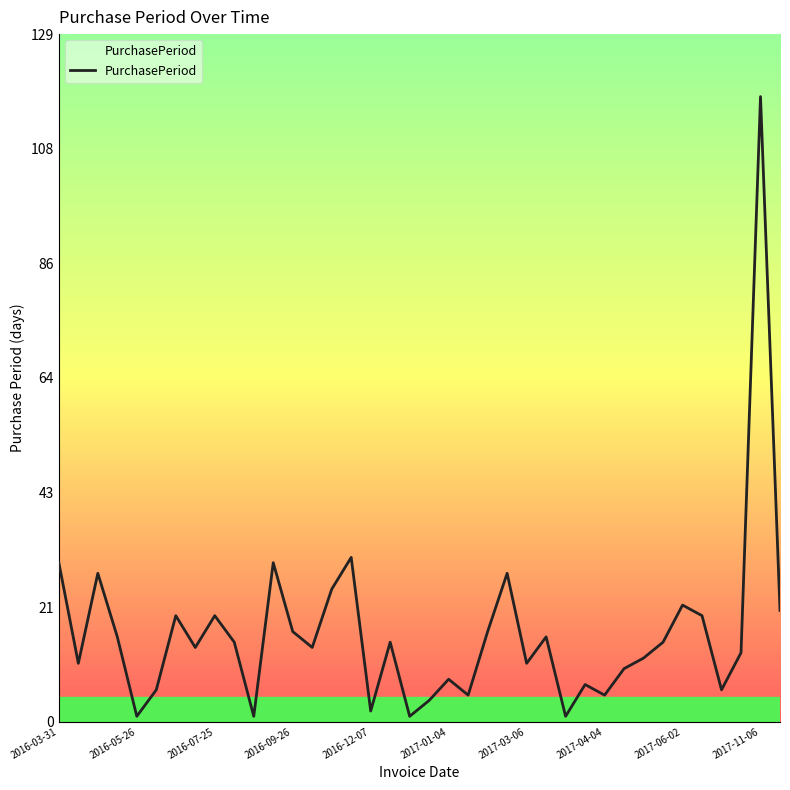

What is the difference between the maximum and minimum values?

117